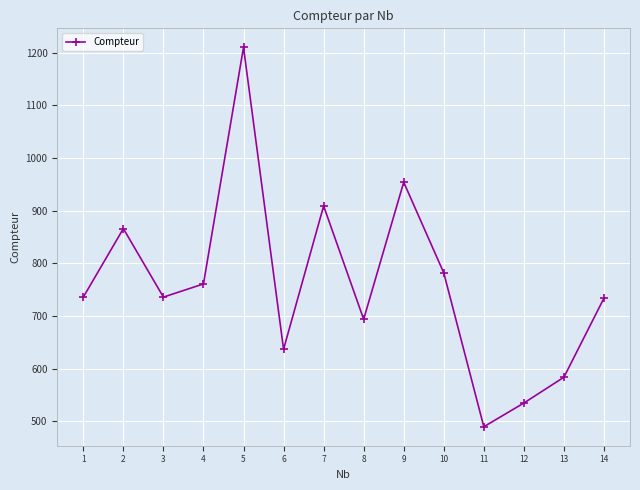

What is the sum of the values at 7 and 11?

1399